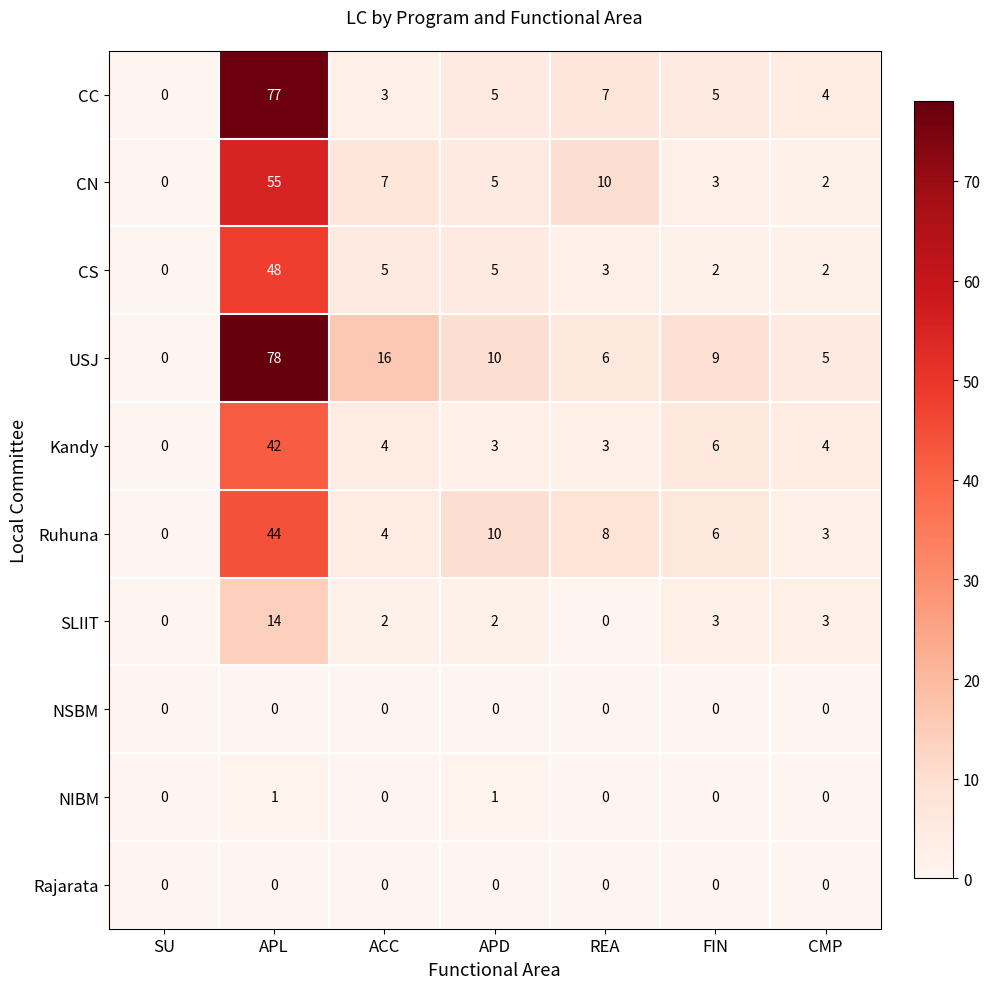

At which label does CC first exceed 5?

APL